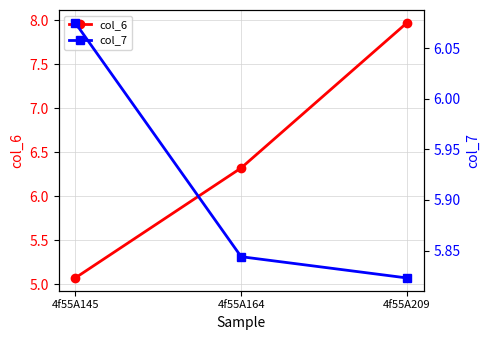

At which label is col_6 closest to 6?

4f55A164